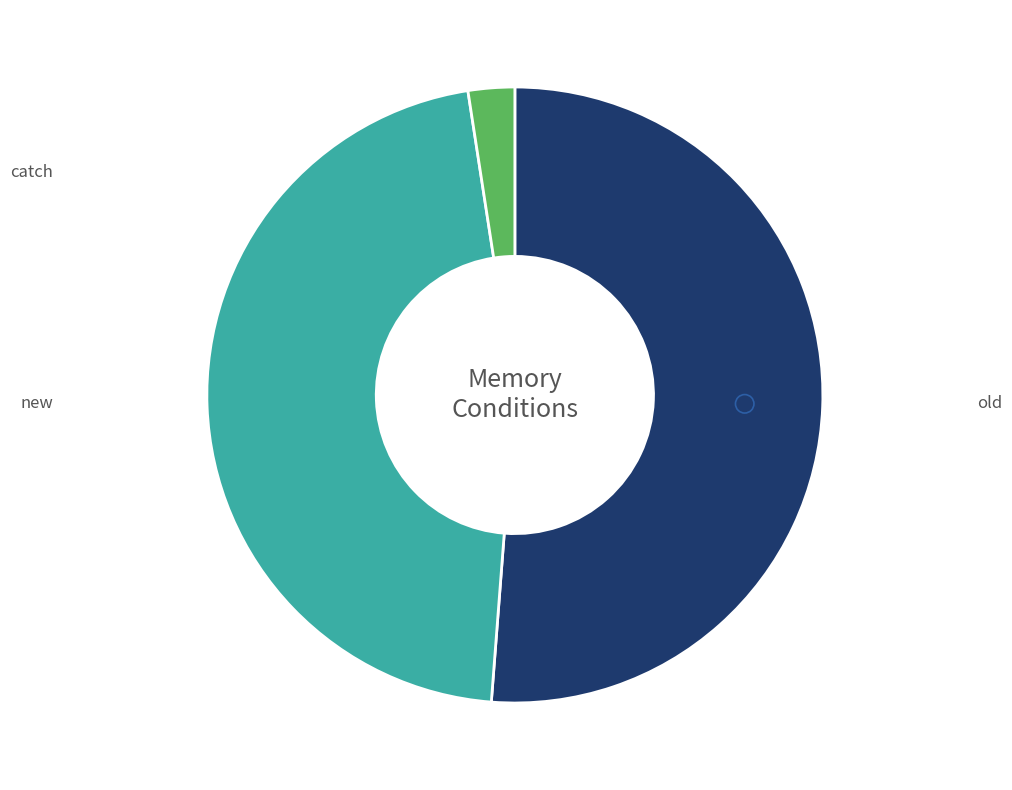

To the nearest percent, what percentage of the pie is catch?

2%